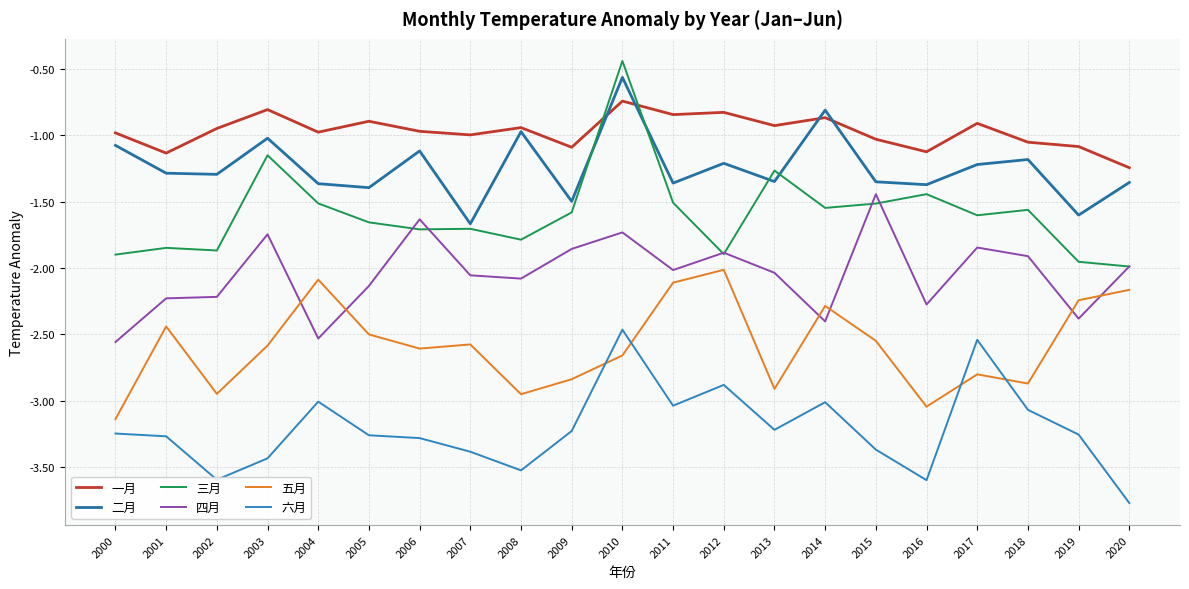

How many interior local valleys does the 五月 series have?

6